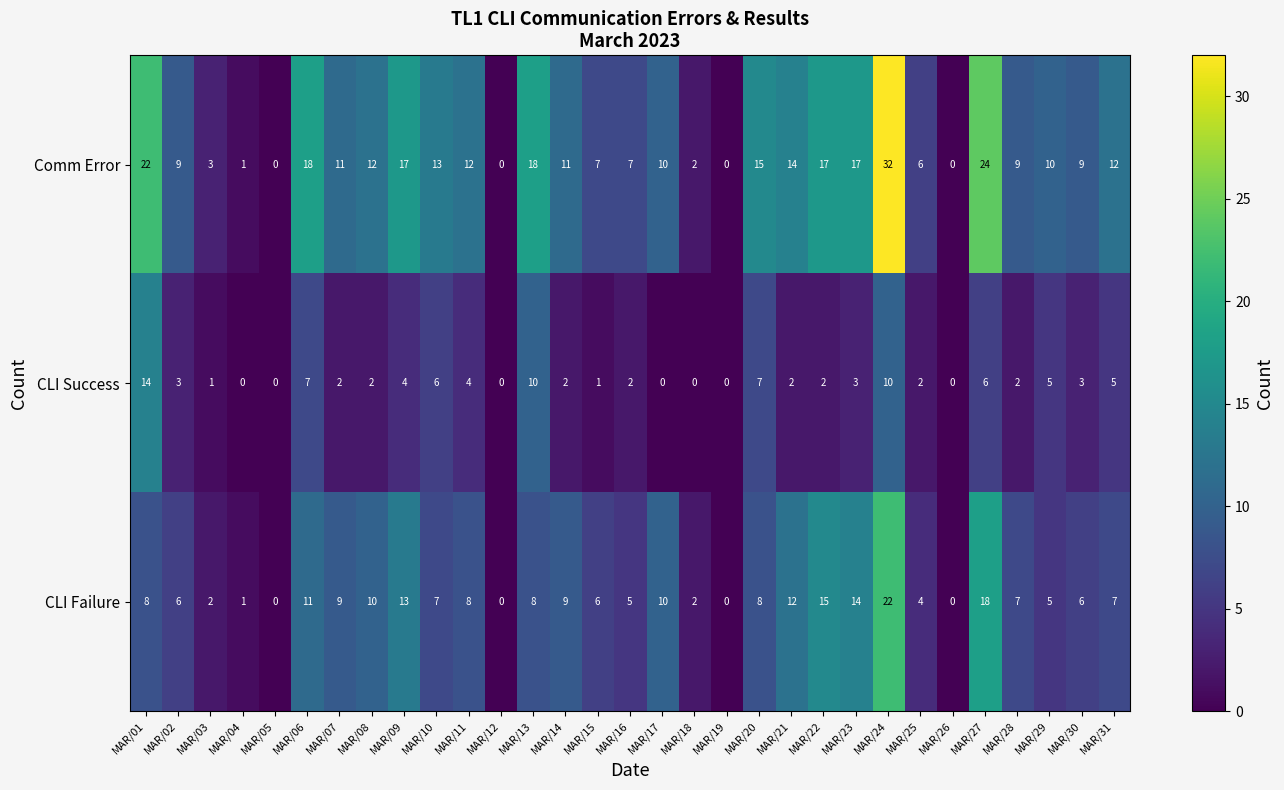

At MAR/16, list the series in order from smallest to largest.

CLI Success, CLI Failure, Comm Error